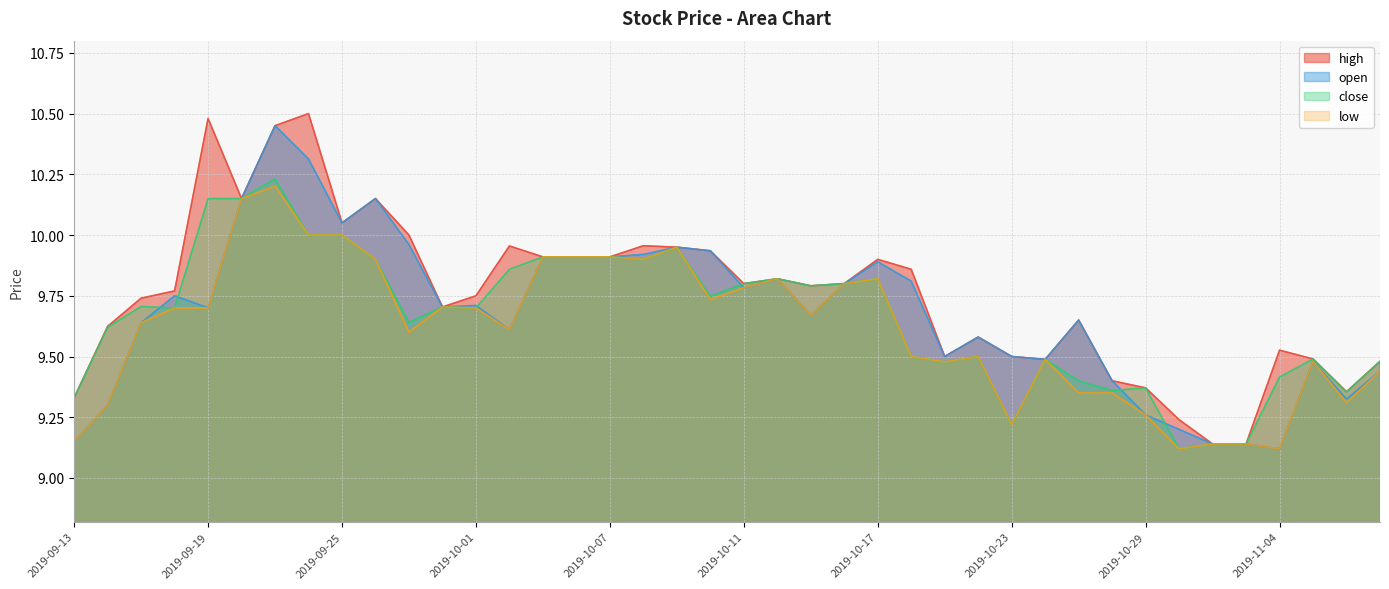

What is the spread (max minus min) of values at 2019-10-01?

0.1